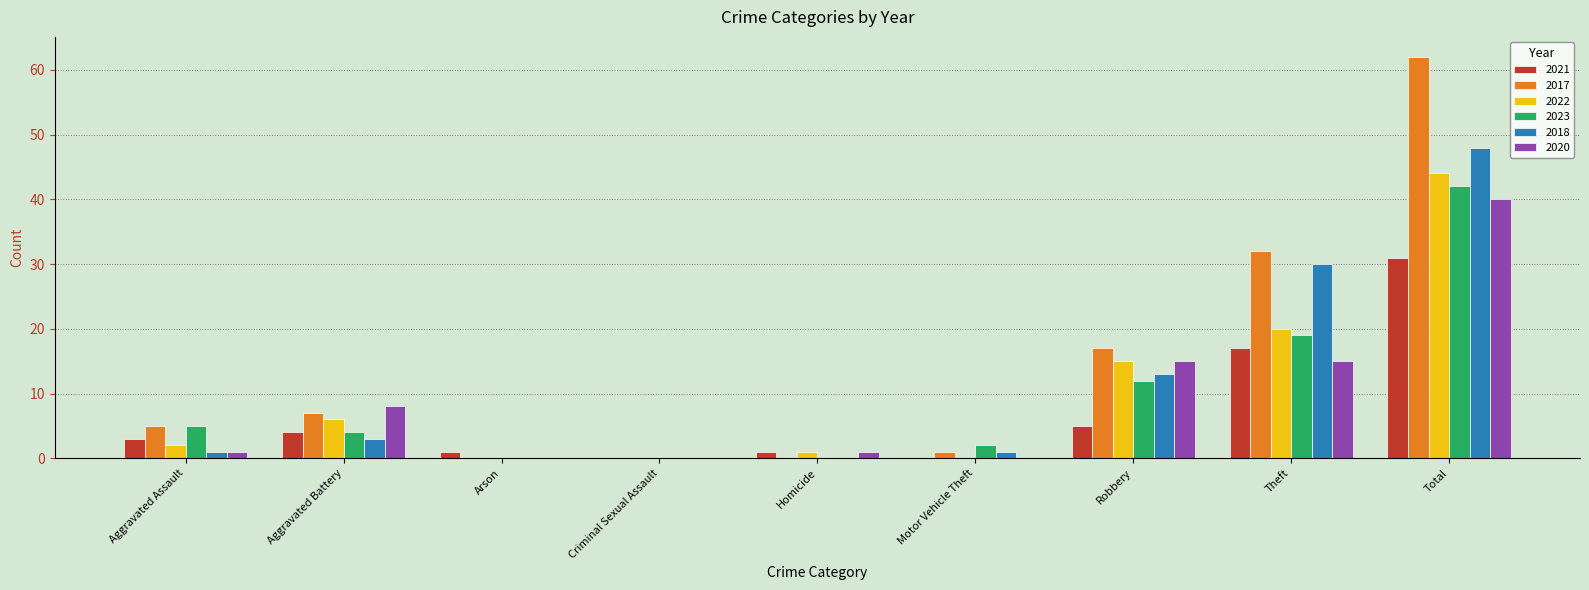

Which series has the widest spread of values?

2017